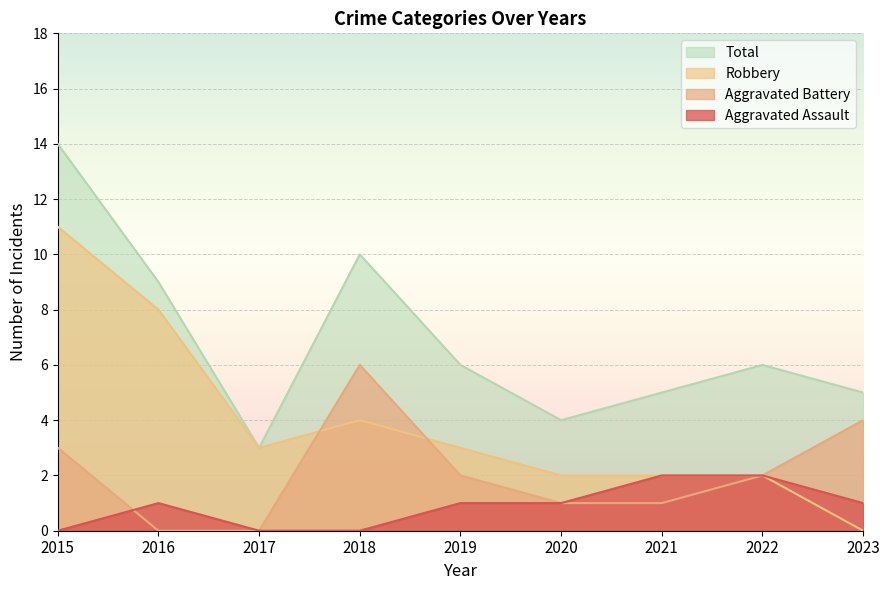

True or false: Aggravated Assault has more than 1 interior local peaks.

False